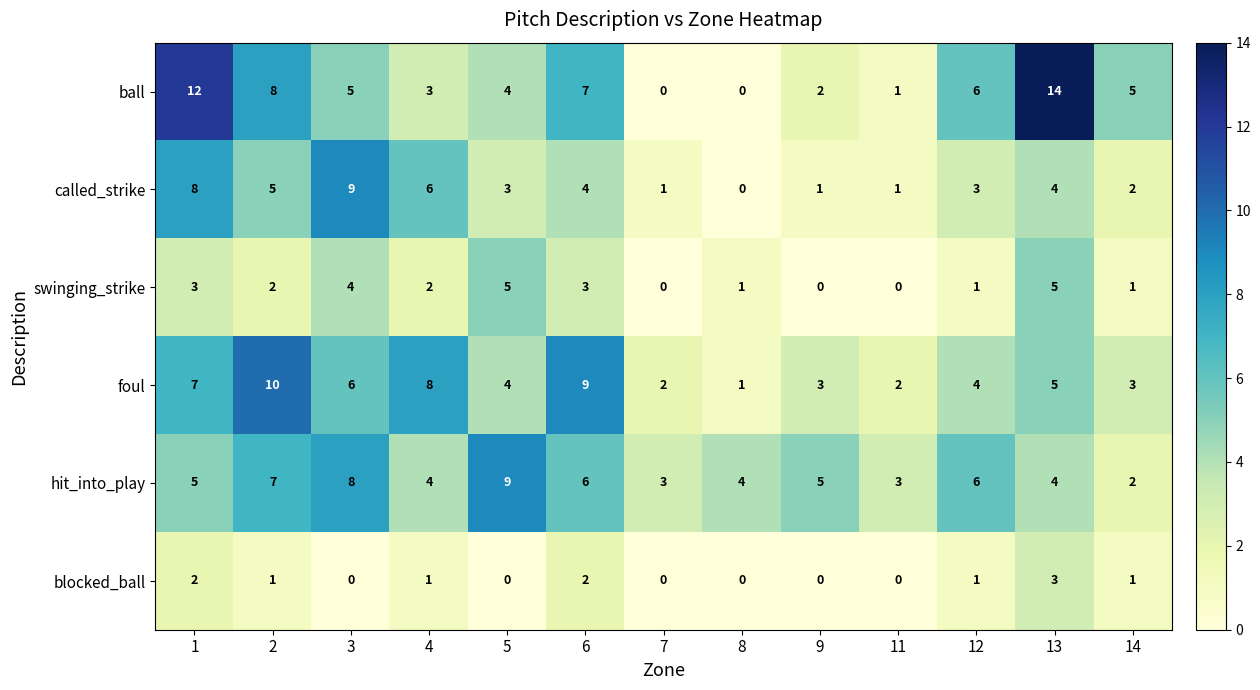

At which label is ball closest to 7?

6